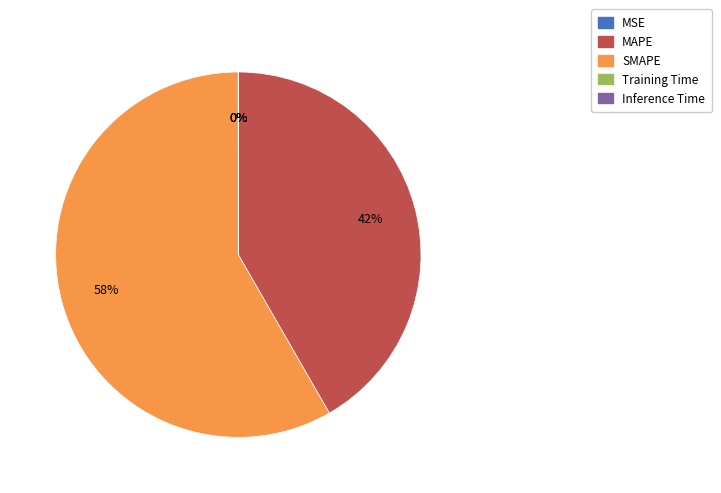

To the nearest percent, what is the average slice percentage?

20%